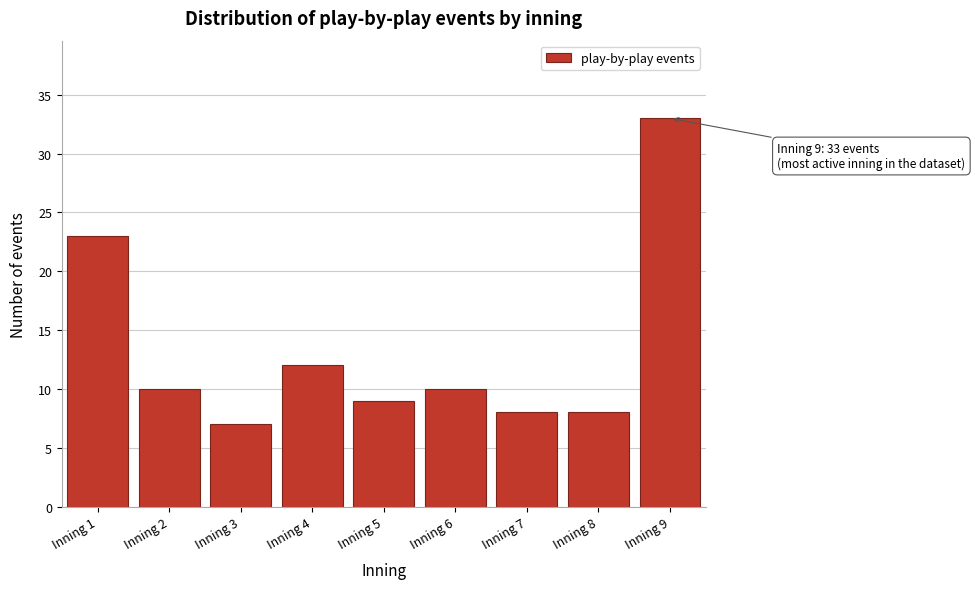

Reading left to right, what are all the values shown in this chart?

Inning 1=23	Inning 2=10	Inning 3=7	Inning 4=12	Inning 5=9	Inning 6=10	Inning 7=8	Inning 8=8	Inning 9=33